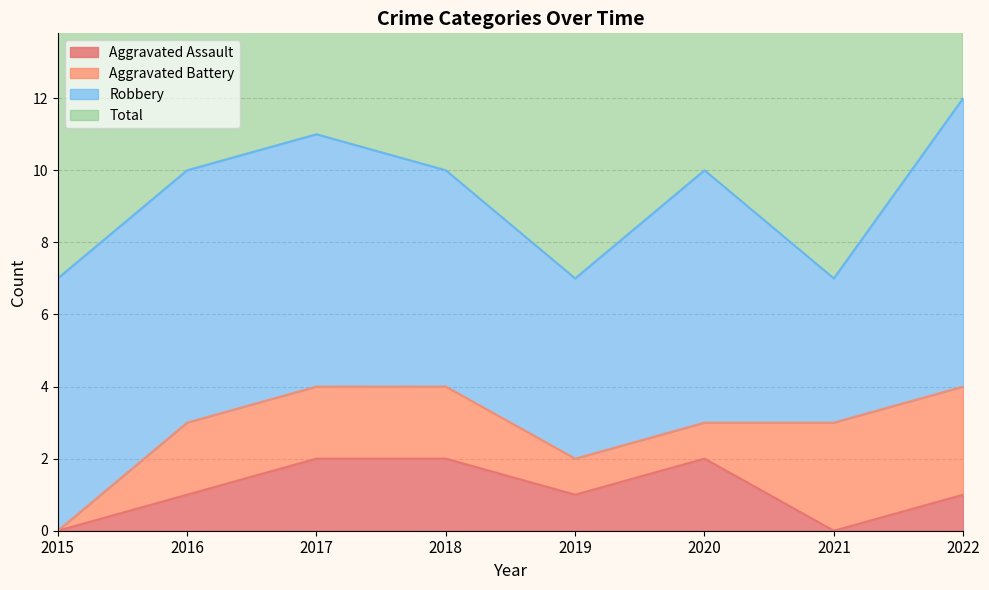

Is it true that Total equals 4 at 2017?

False